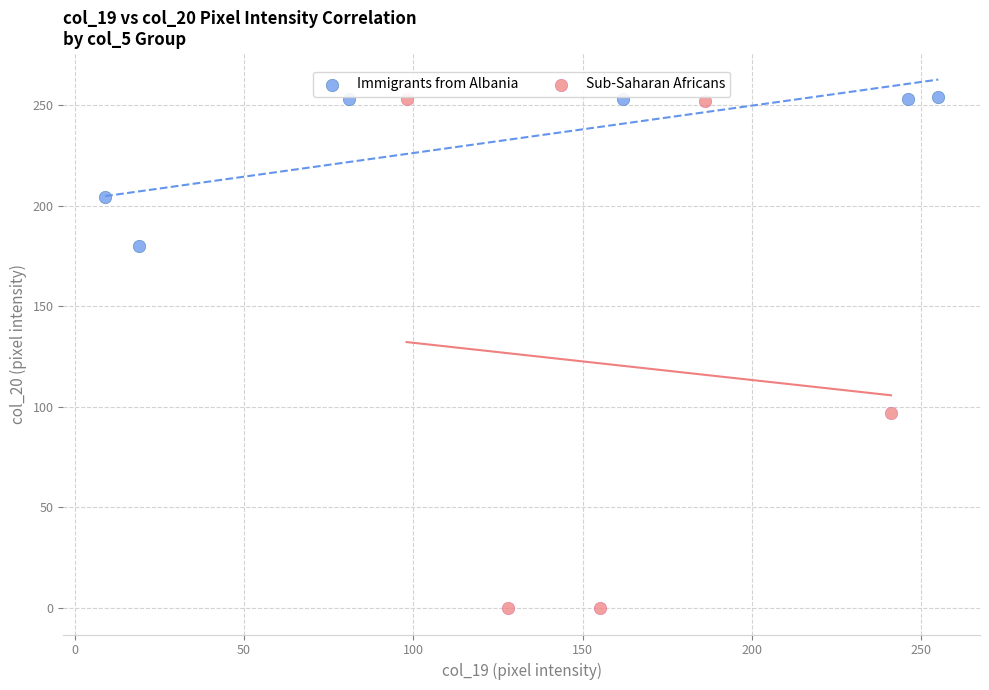

Which series has the largest Y range (max minus min)?

Sub-Saharan Africans